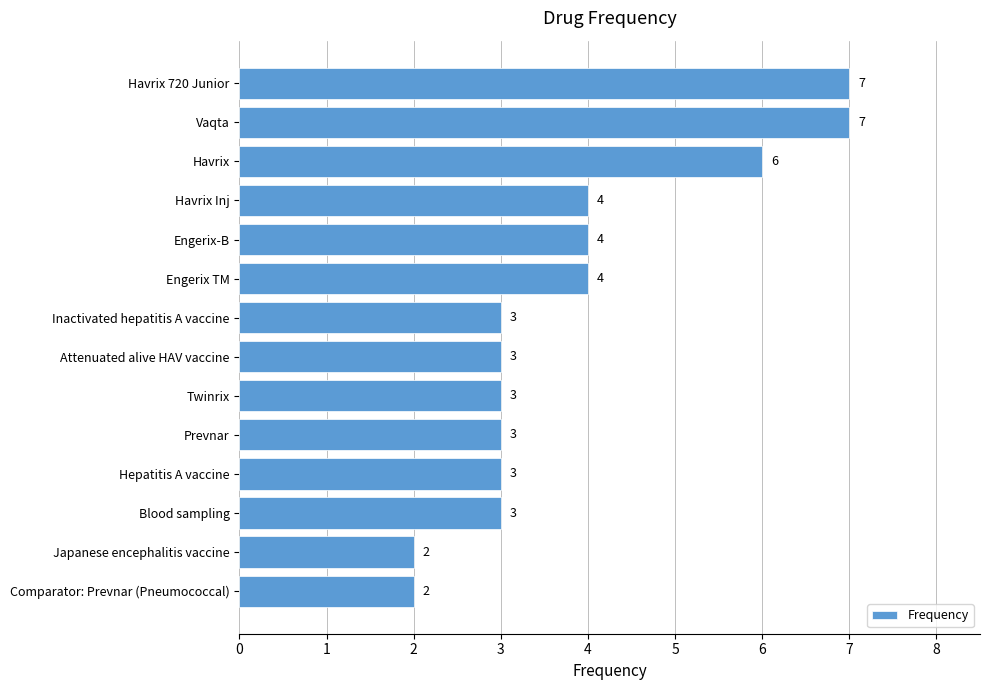

Is it true that the value at Blood sampling is 3?

True